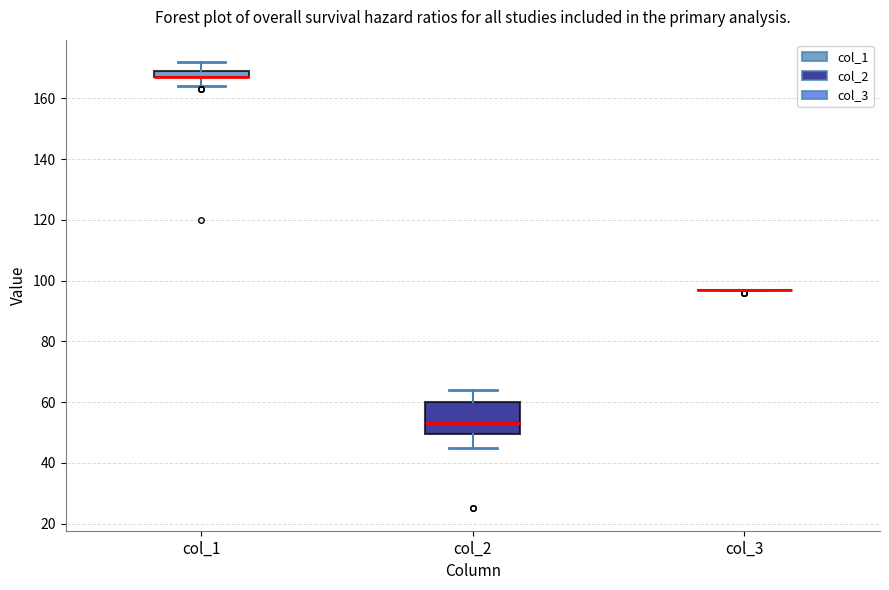

Where is the upper edge of the box for col_2 on the y-axis? The values are not printed on the chart, so give them approximately, as read against the axis.

60